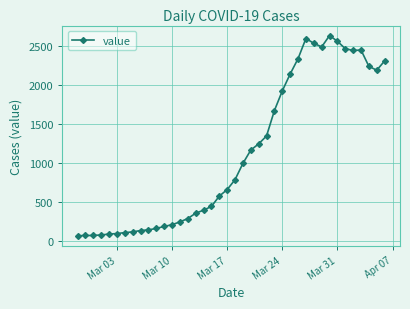

What is the maximum value shown in the chart?

2640